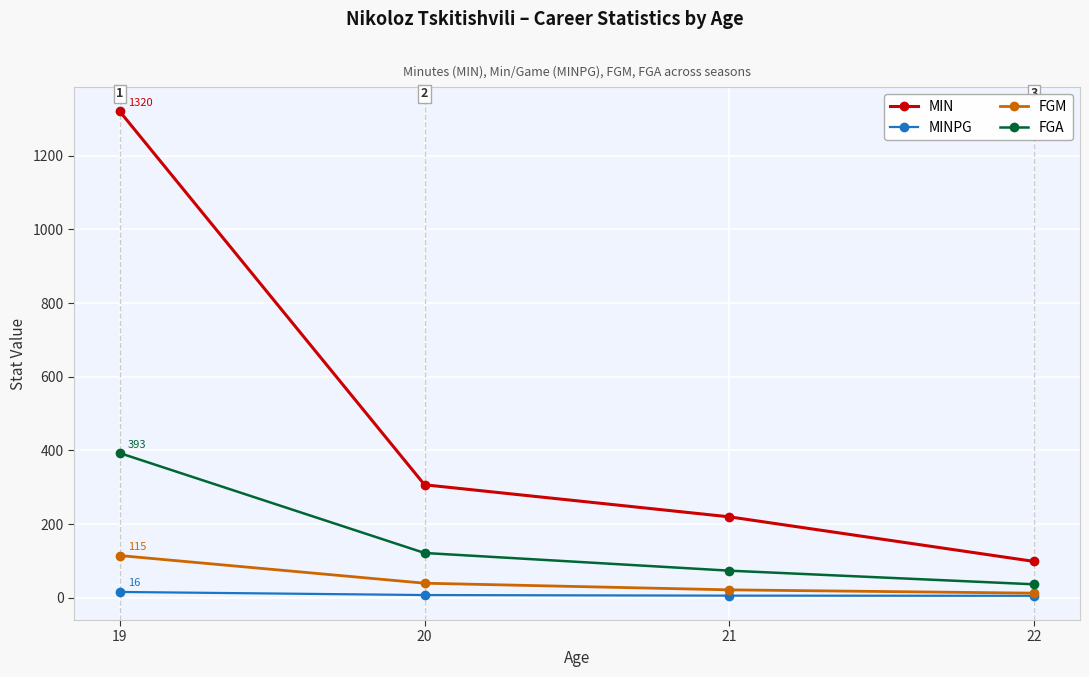

True or false: MIN has more than 1 interior local peaks.

False